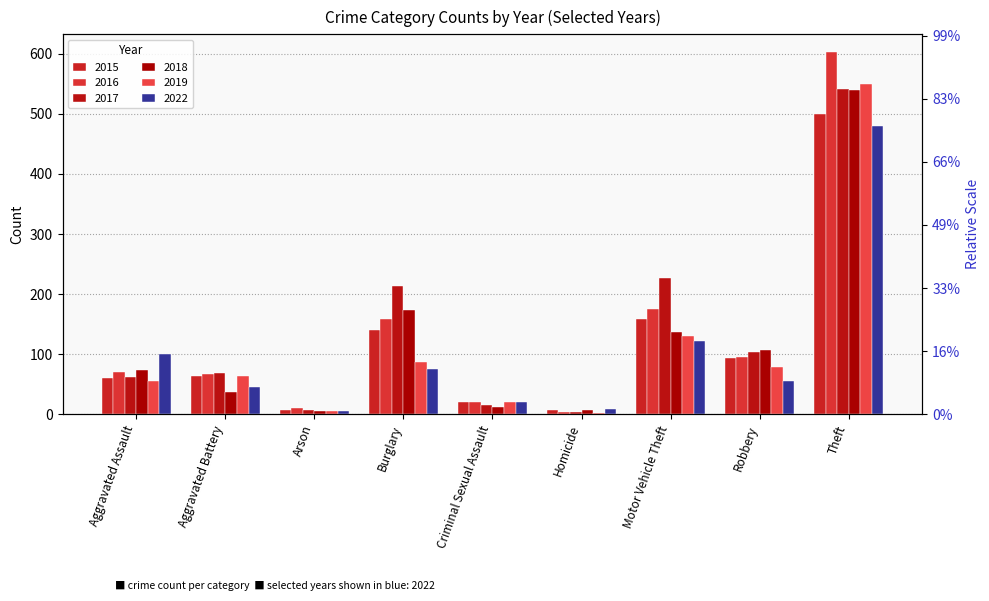

At which category is the sum across all series the highest?

Theft